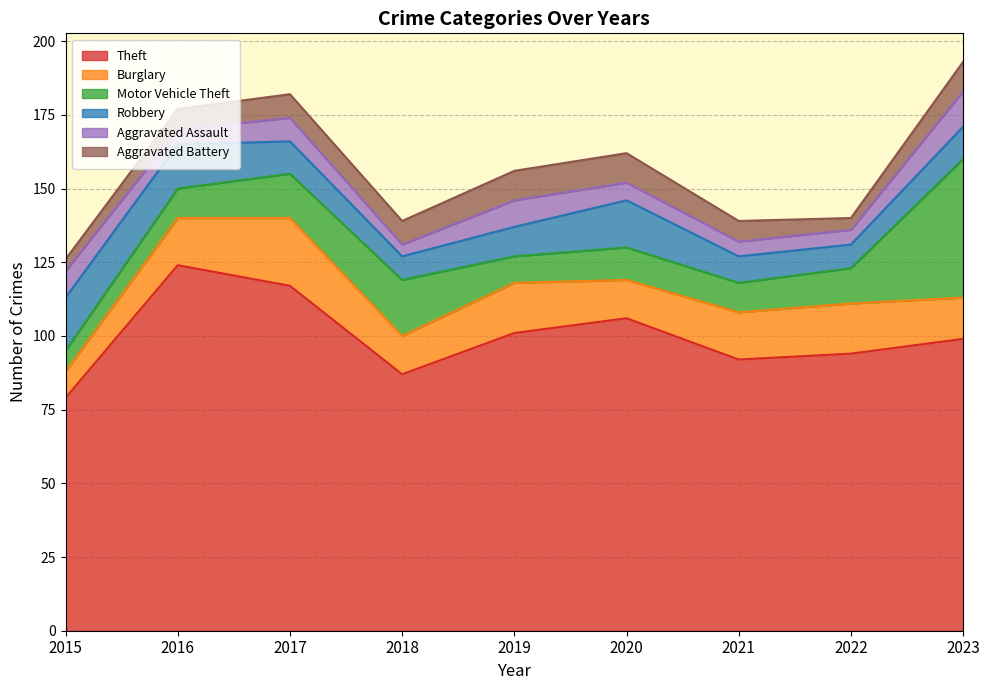

How many values in the Aggravated Assault series are below 6?

4